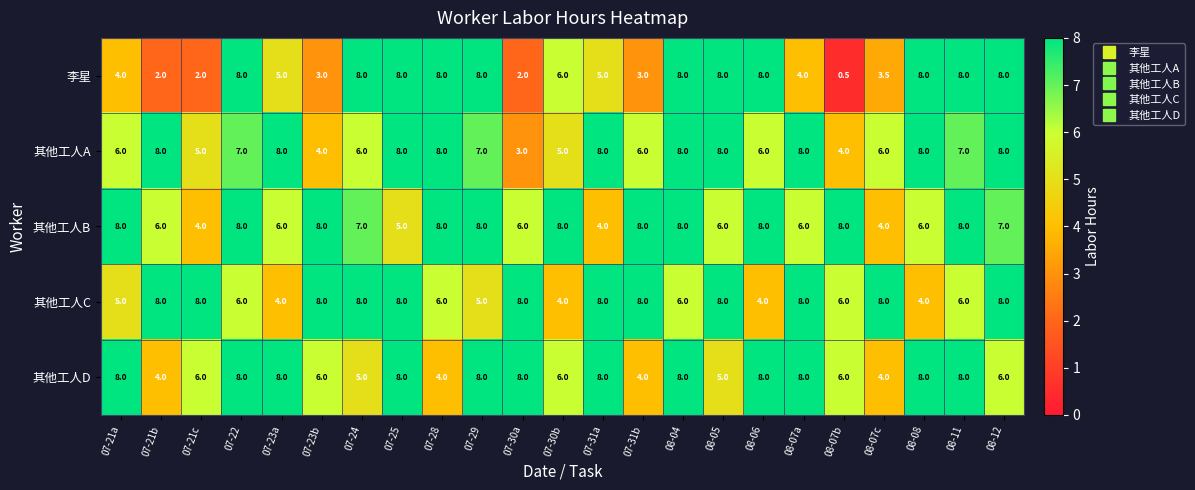

What is the difference between the maximum and minimum values in the 其他工人C series?

4.0